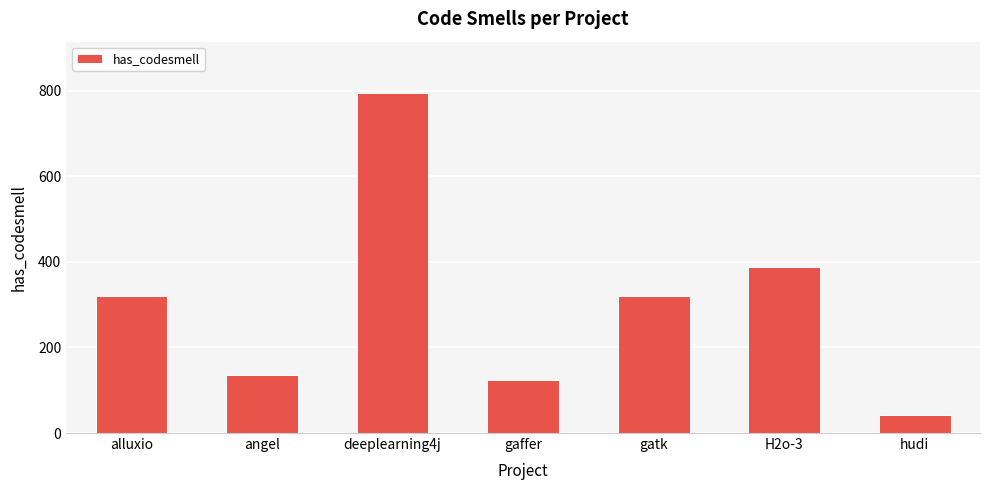

What is the difference between the values at H2o-3 and deeplearning4j?

407